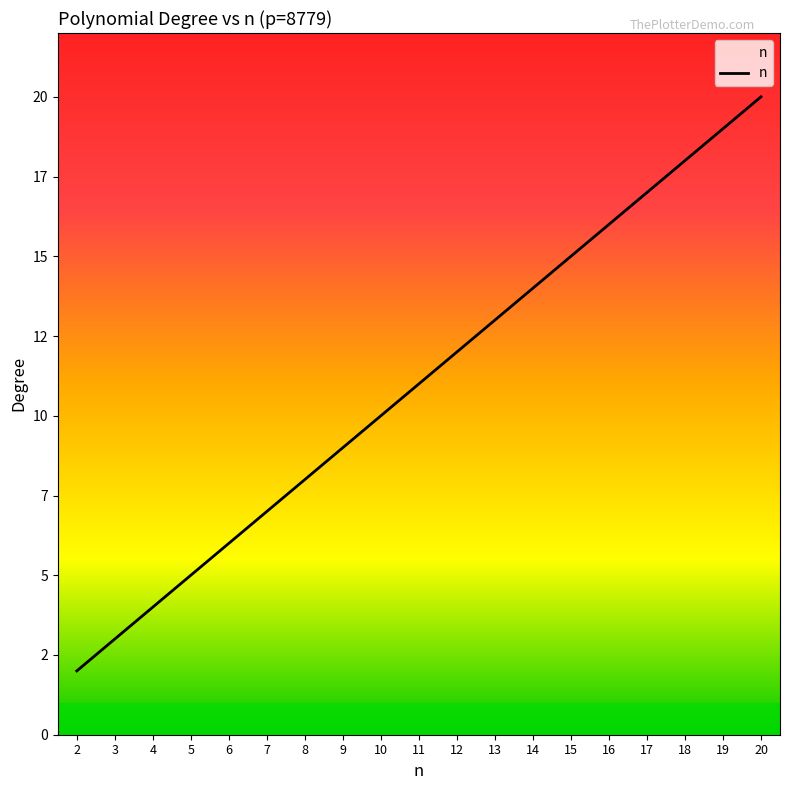

True or false: the data shows 2 at 8.

False